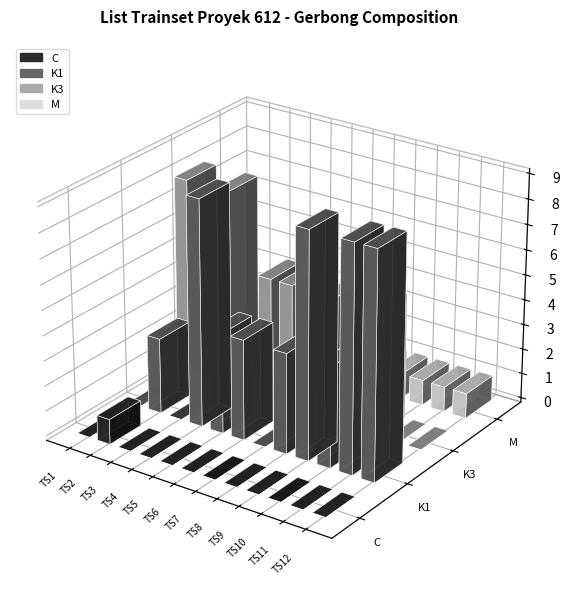

Reading right to left, transcribe all the data shown in this chart.

C: TS12=0	TS11=0	TS10=0	TS9=0	TS8=0	TS7=0	TS6=0	TS5=0	TS4=0	TS3=0	TS2=1	TS1=0
K1: TS12=9	TS11=9	TS10=4	TS9=9	TS8=4	TS7=0	TS6=4	TS5=4	TS4=9	TS3=0	TS2=3	TS1=0
K3: TS12=0	TS11=0	TS10=5	TS9=0	TS8=5	TS7=0	TS6=5	TS5=5	TS4=0	TS3=8	TS2=2	TS1=8
M: TS12=1	TS11=1	TS10=1	TS9=1	TS8=1	TS7=0	TS6=1	TS5=1	TS4=1	TS3=1	TS2=0	TS1=1